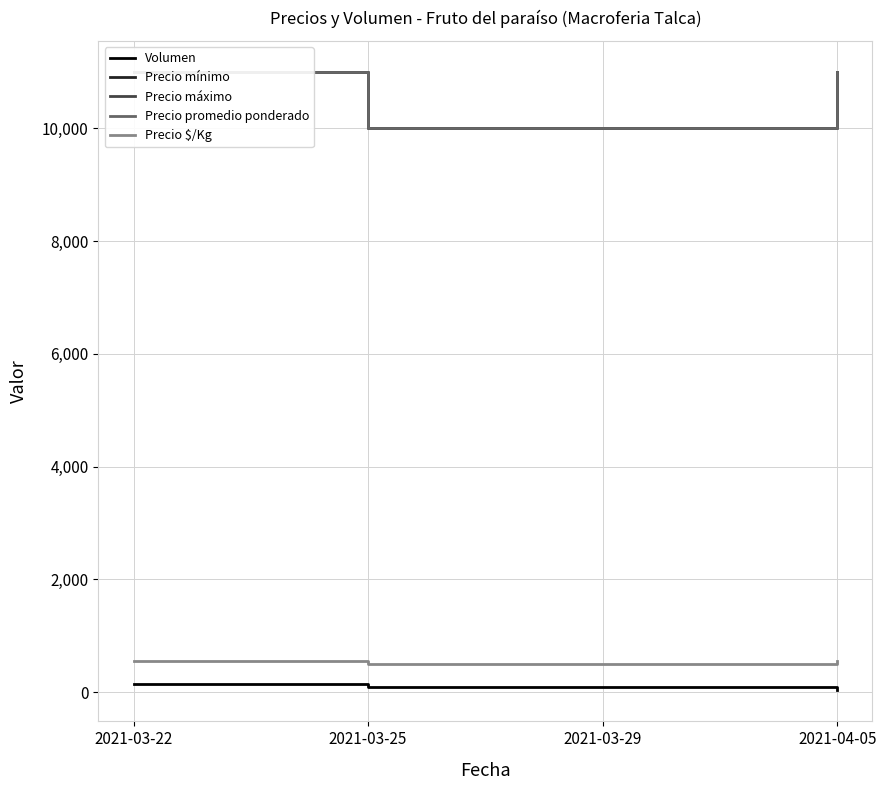

What is the sum of the Precio promedio ponderado values at 2021-03-22 and 2021-03-25?

21000